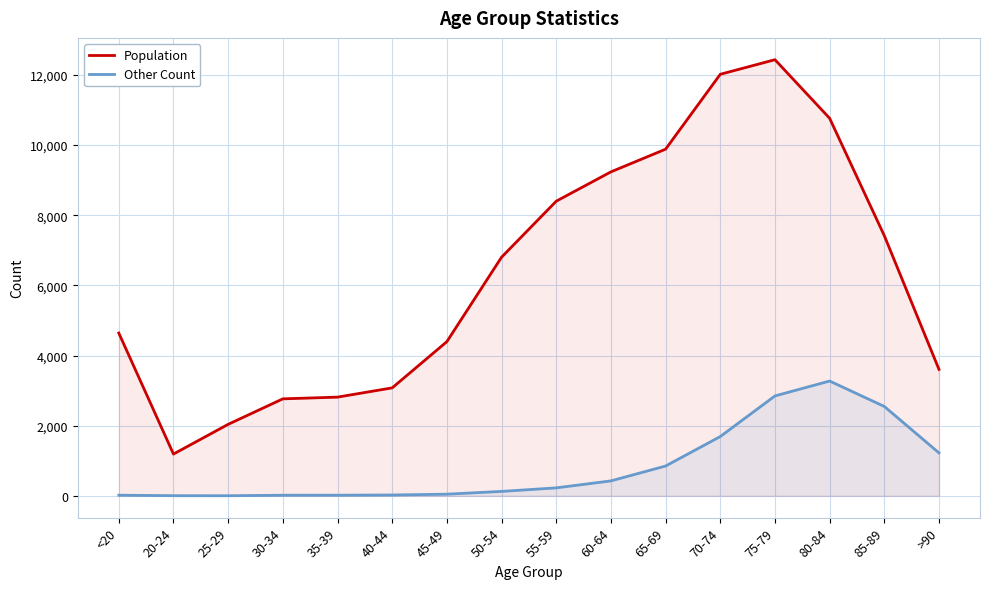

The value of Population at 65-69 is 9883. True or false?

True